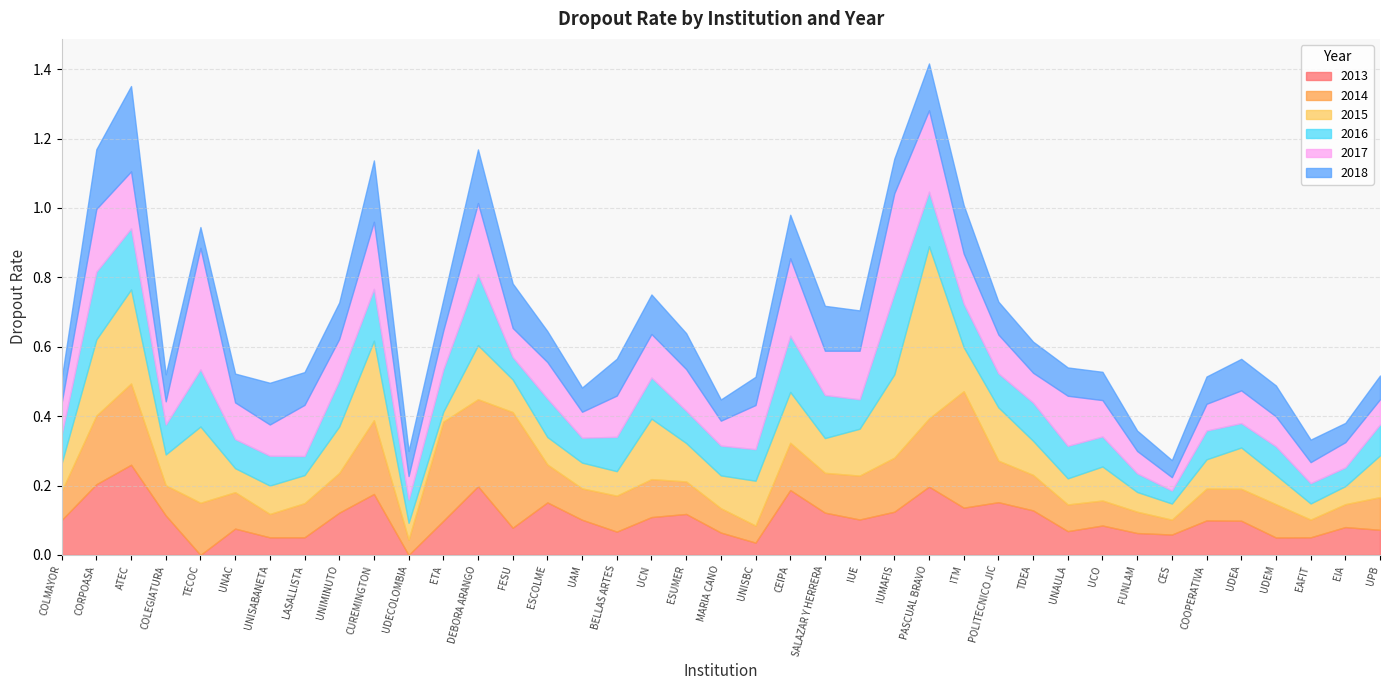

What is the difference between the maximum and second lowest values in the 2016 series?

0.2